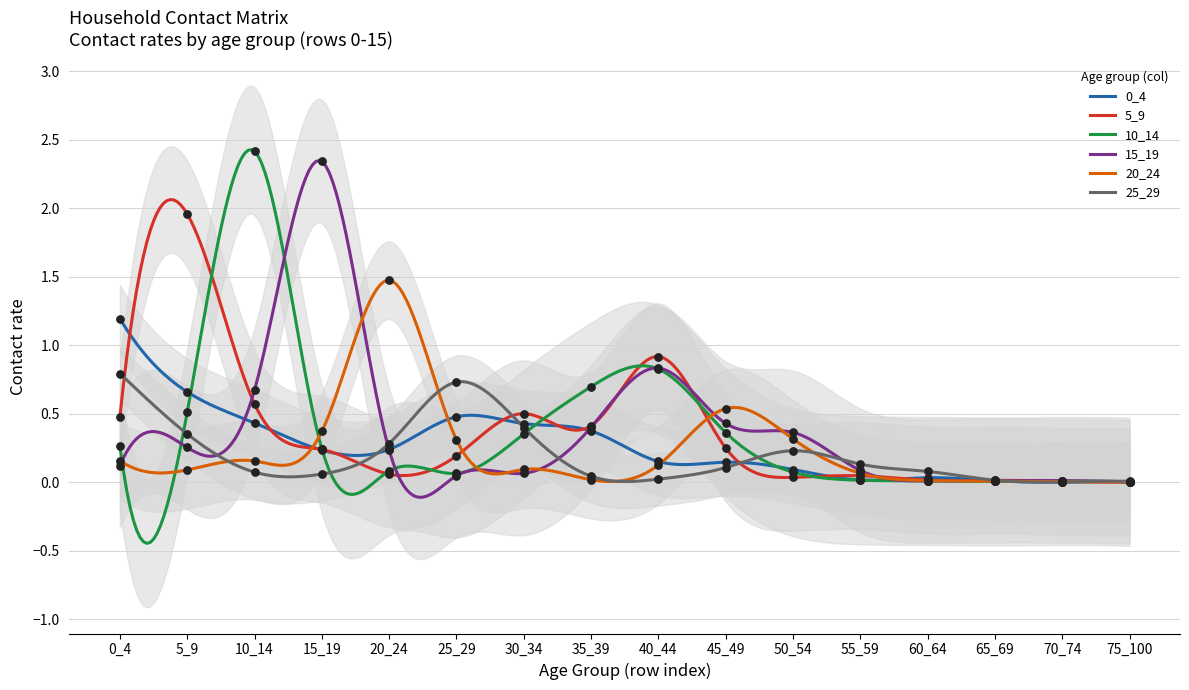

At how many categories does at least one series exceed 1?

5